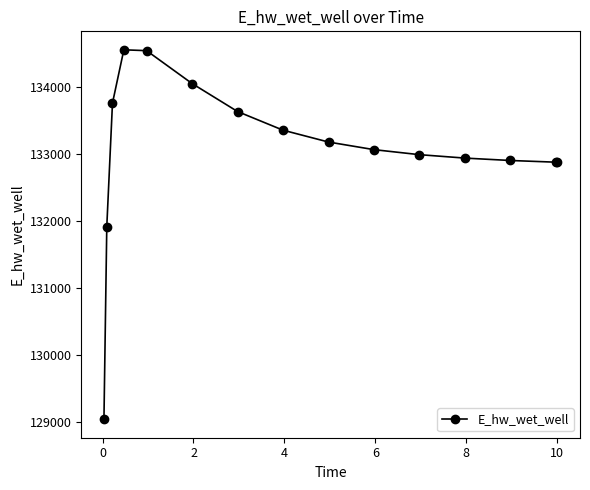

What is the average value?

133040.9